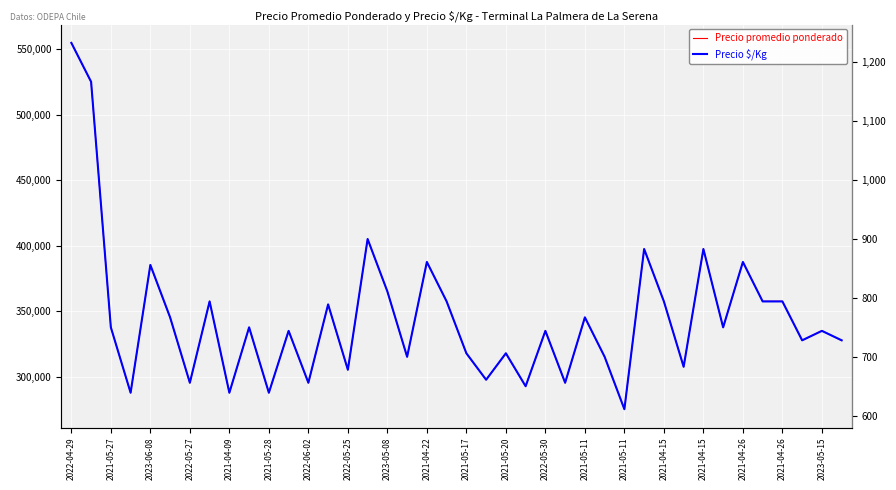

Which series changed the most between 29 and 30?

Precio promedio ponderado